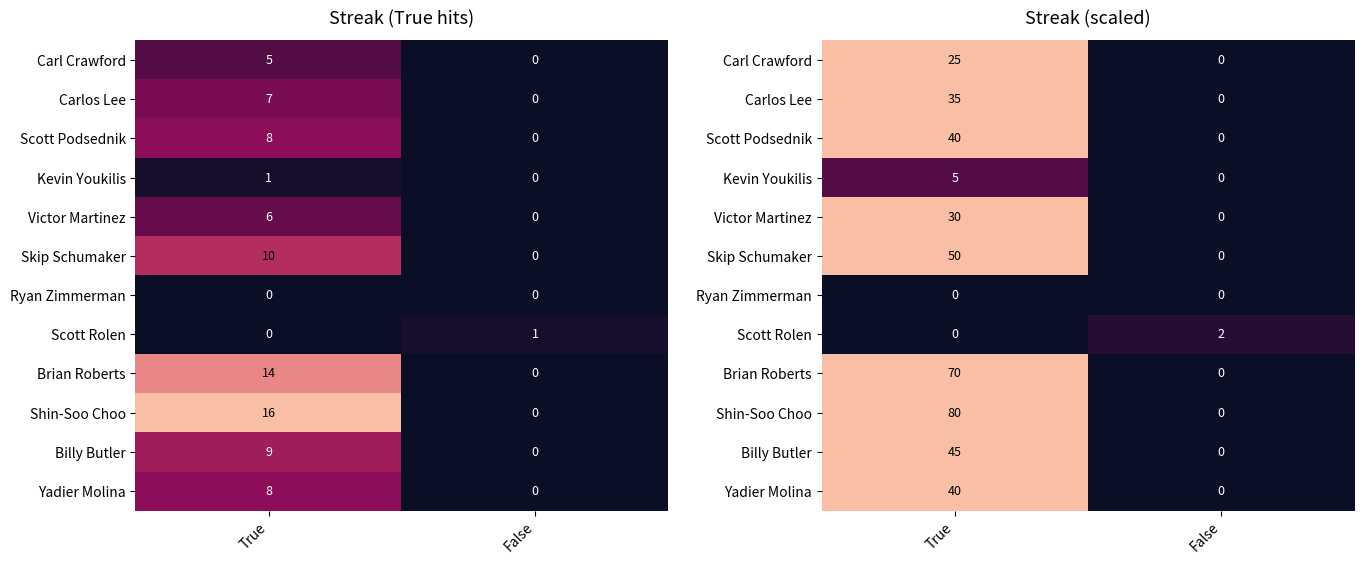

Count the Shin-Soo Choo values in the range 0 to 80.

2